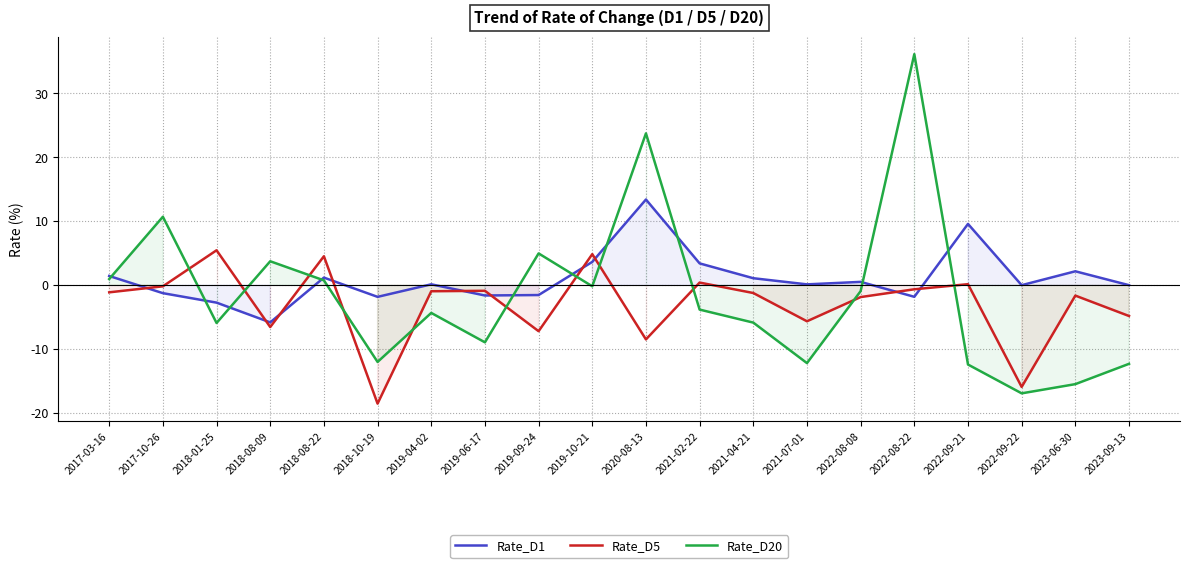

What is the maximum value for Rate_D5?

5.5